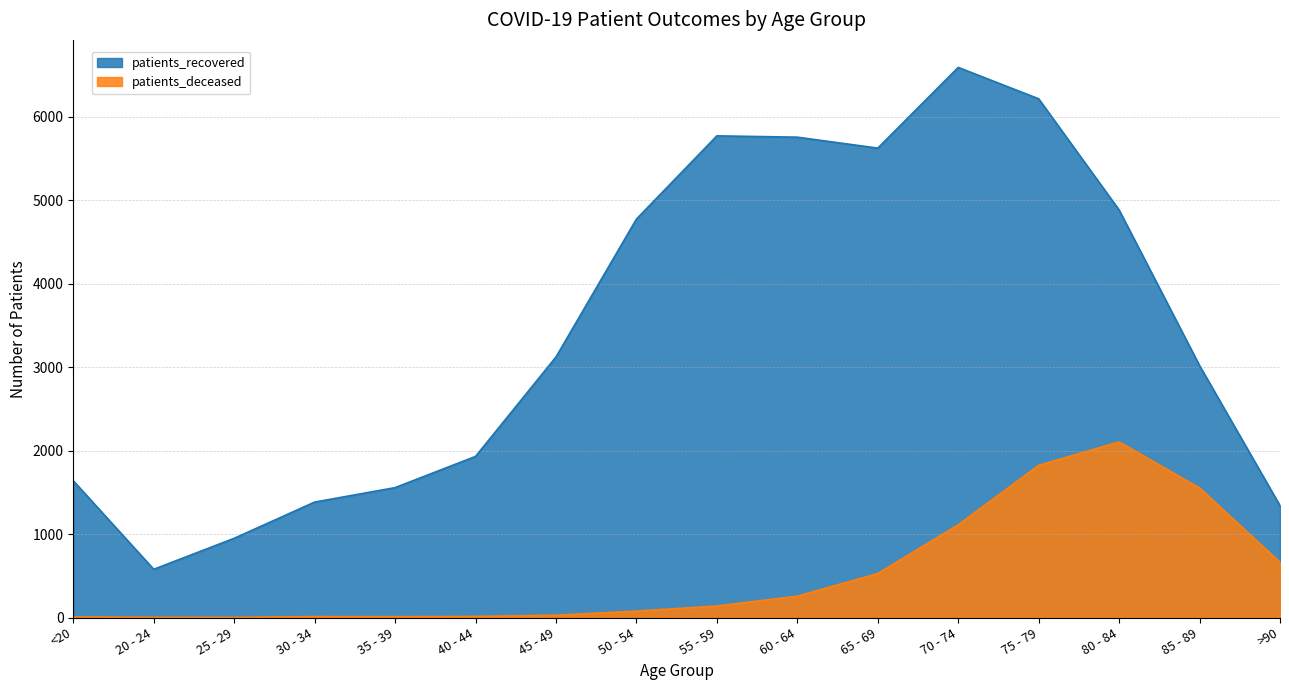

Where is the first local maximum for patients_recovered?

55 - 59